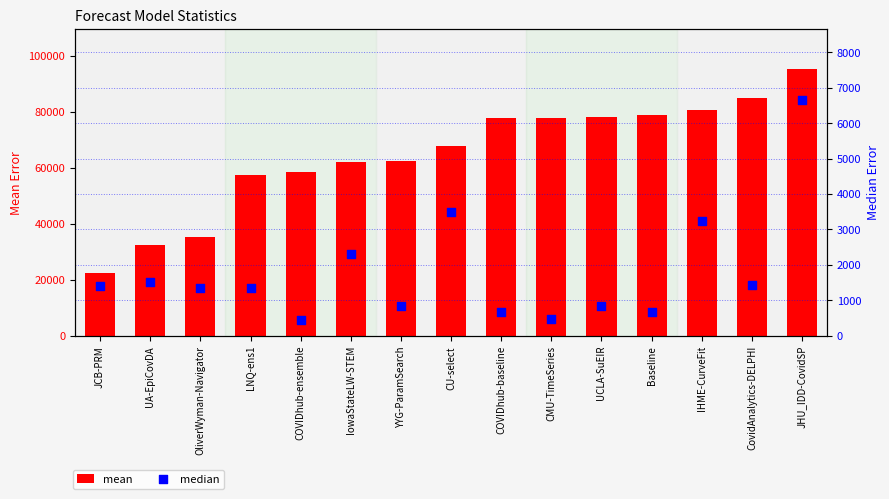

At which category is the sum across all series the highest?

JHU_IDD-CovidSP